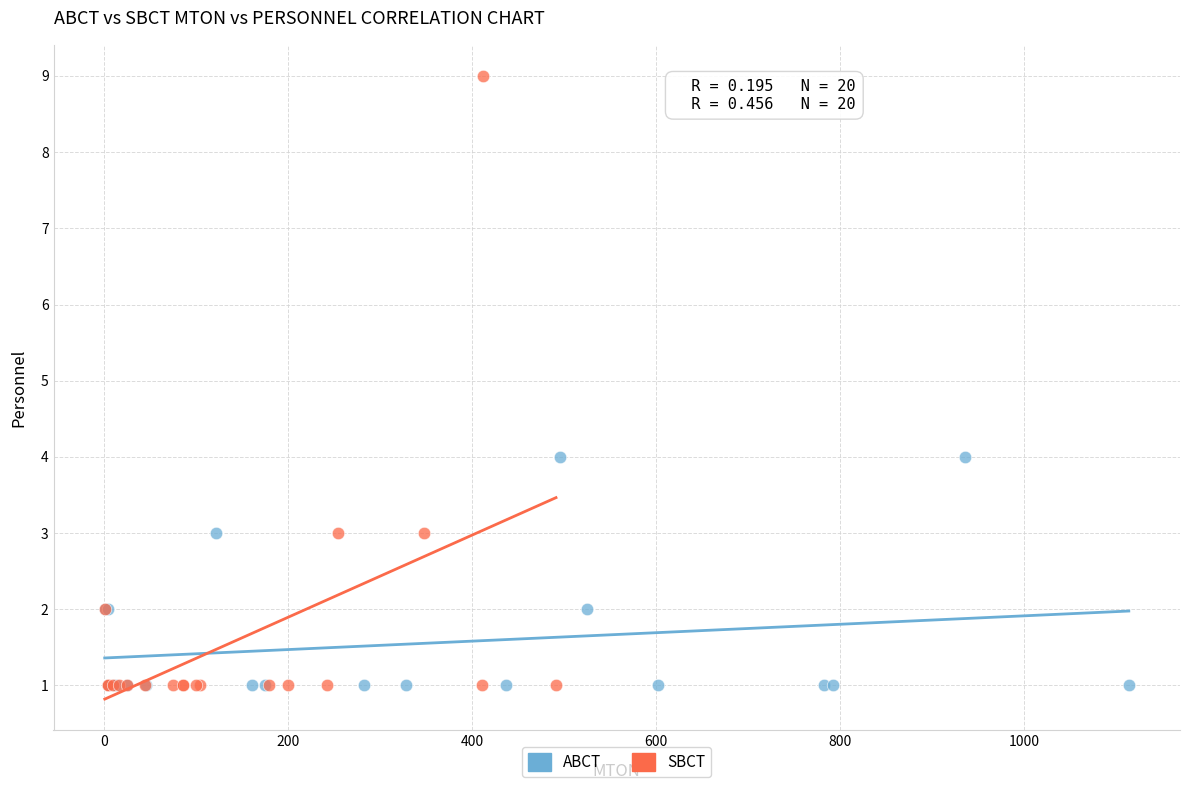

Which series reaches the maximum Y coordinate?

SBCT